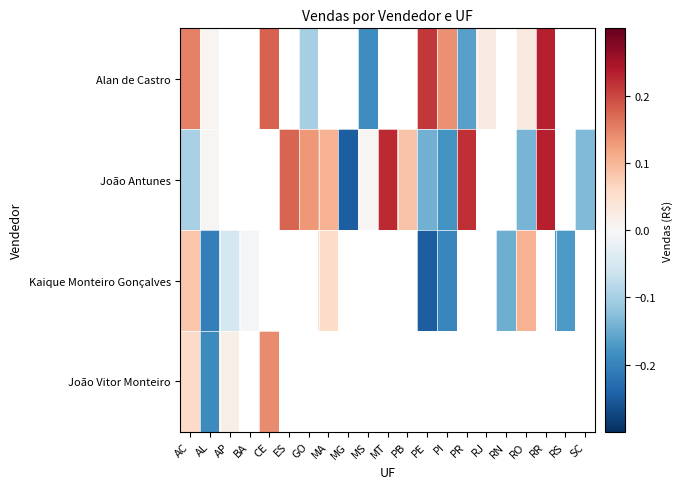

What is the approximate value of Kaique Monteiro Gonçalves at AC?

0.1